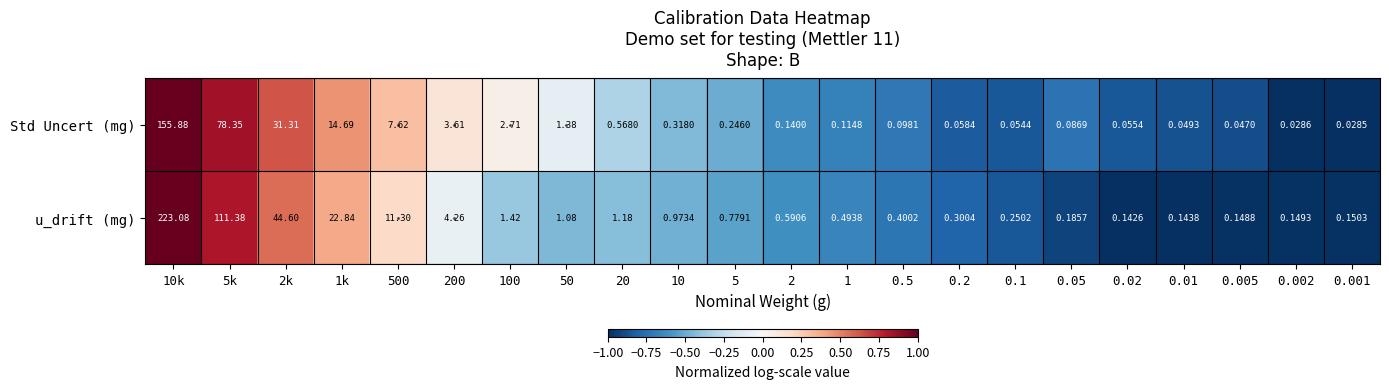

Which series has the widest spread of values?

u_drift (mg)